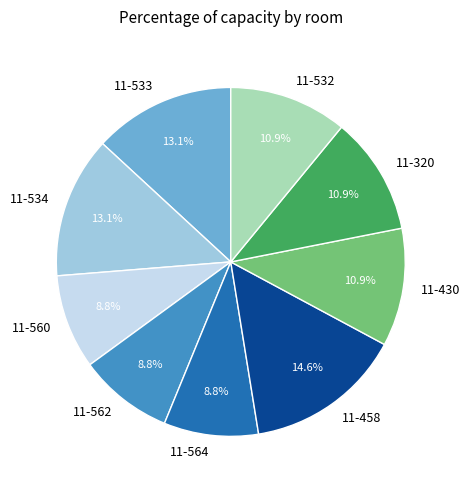

What is the ratio of the value at 11-564 to the value at 11-562?

1.0